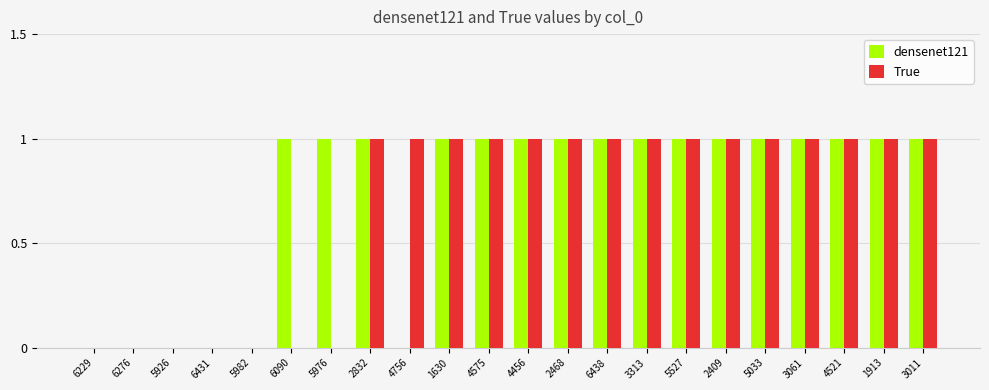

Reading left to right, extract all data points from this chart.

densenet121: 0	0	0	0	0	1	1	1	0	1	1	1	1	1	1	1	1	1	1	1	1	1
True: 0	0	0	0	0	0	0	1	1	1	1	1	1	1	1	1	1	1	1	1	1	1